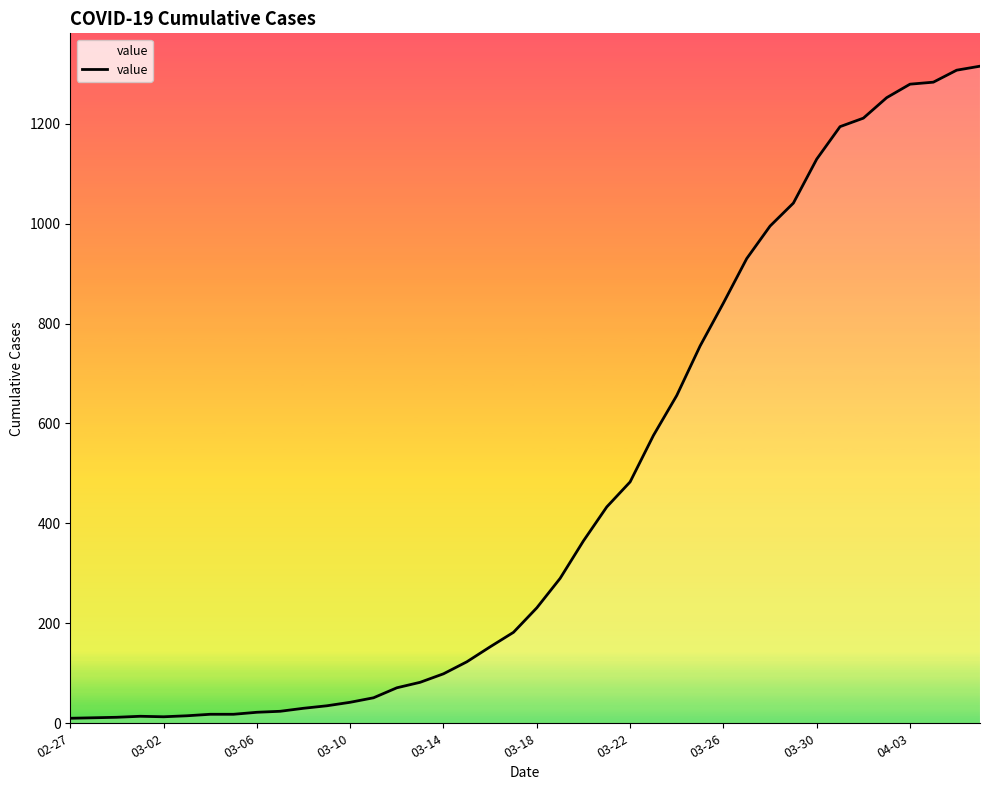

What is the difference between the maximum and minimum values?

1305